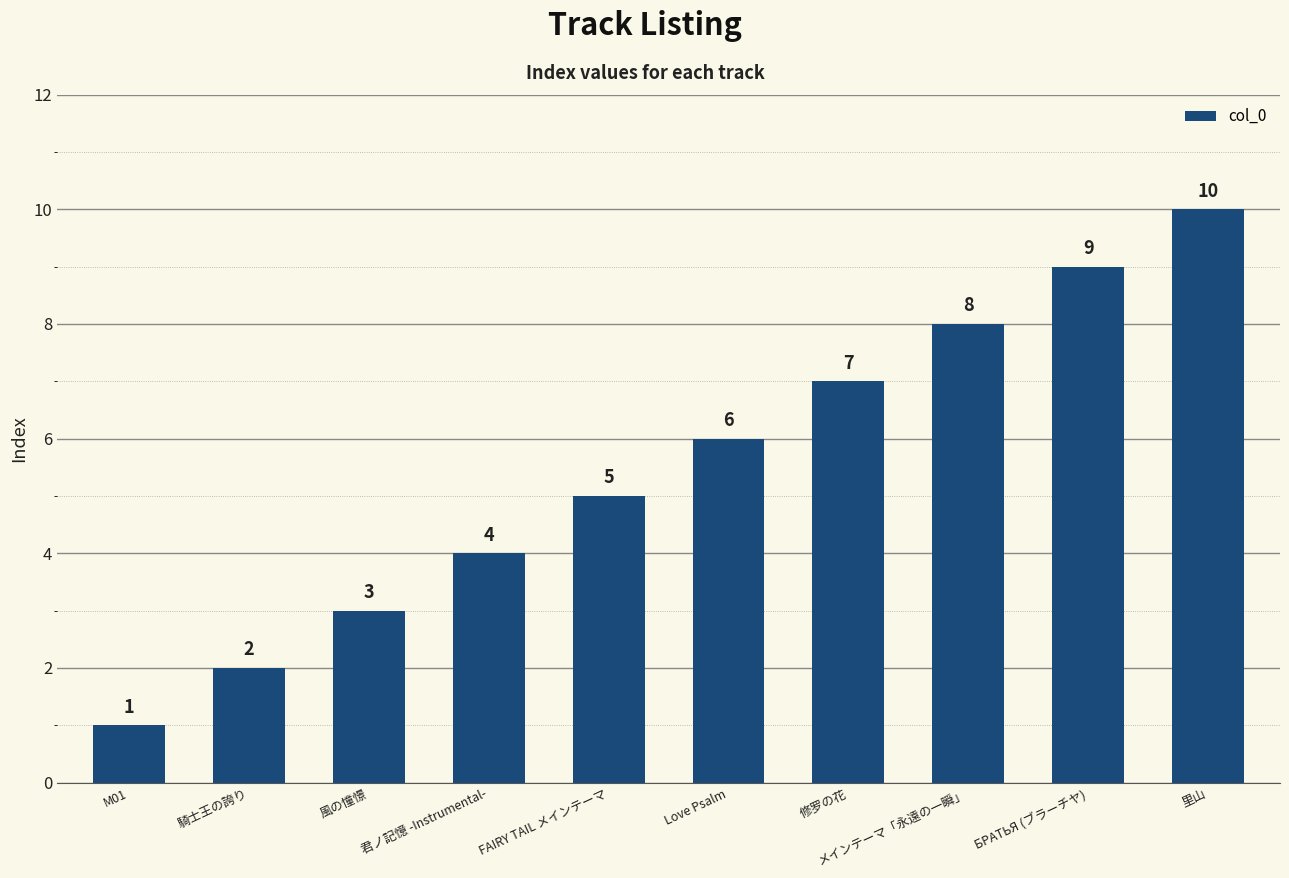

Is it true that the value at 君ノ記憶 -Instrumental- is 4?

True